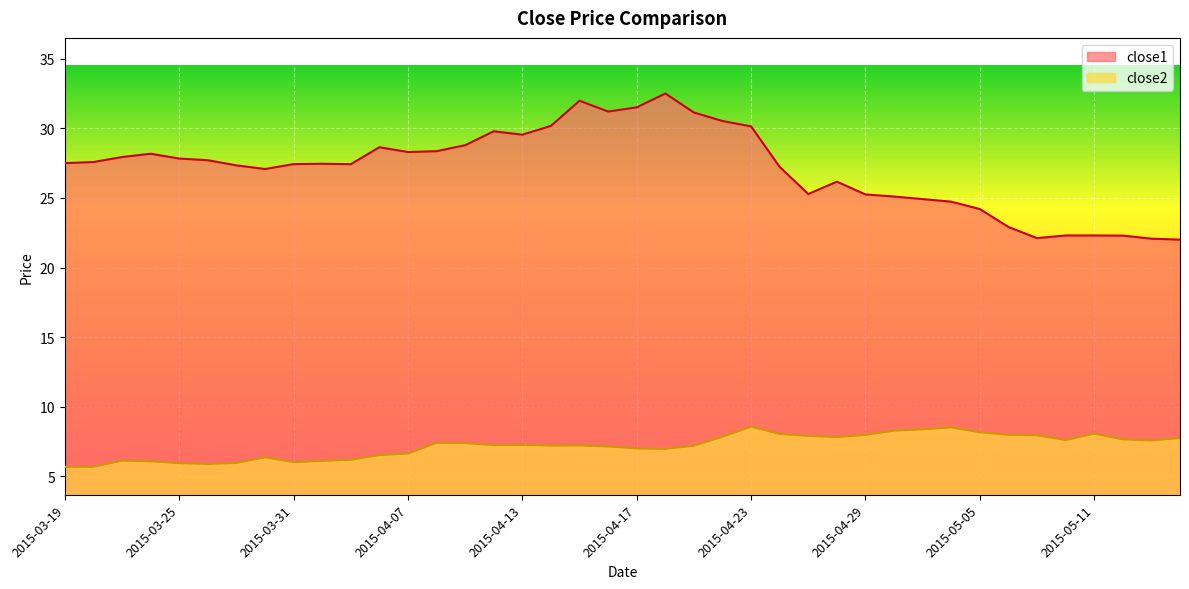

True or false: close1 and close2 cross at least once.

False